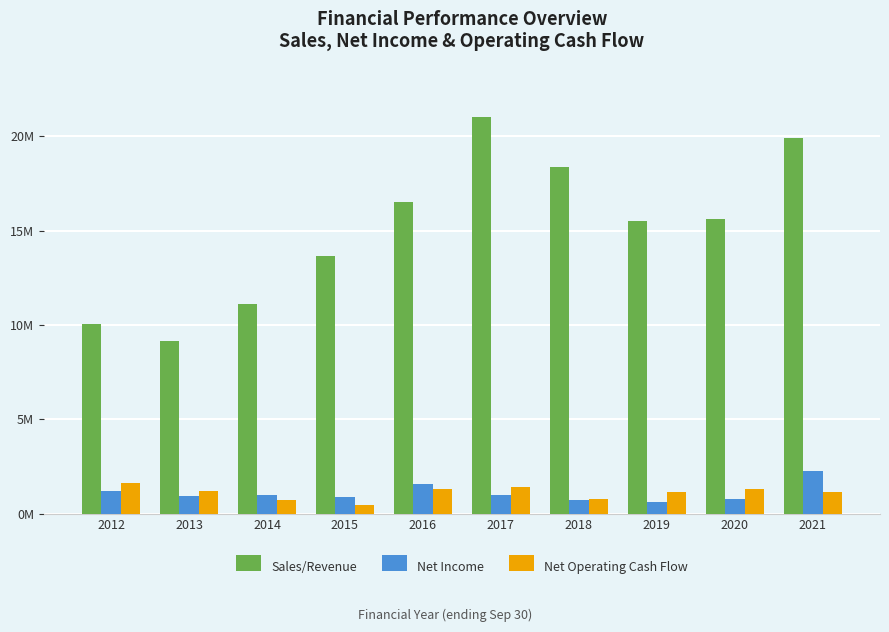

What is the difference between the maximum and minimum values in the Net Income series?

1640079